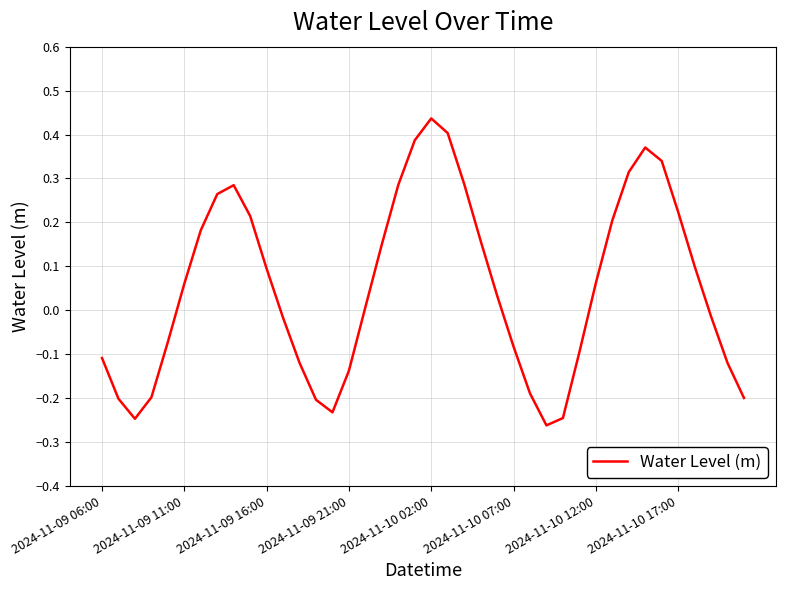

How many lines are shown in the chart?

1